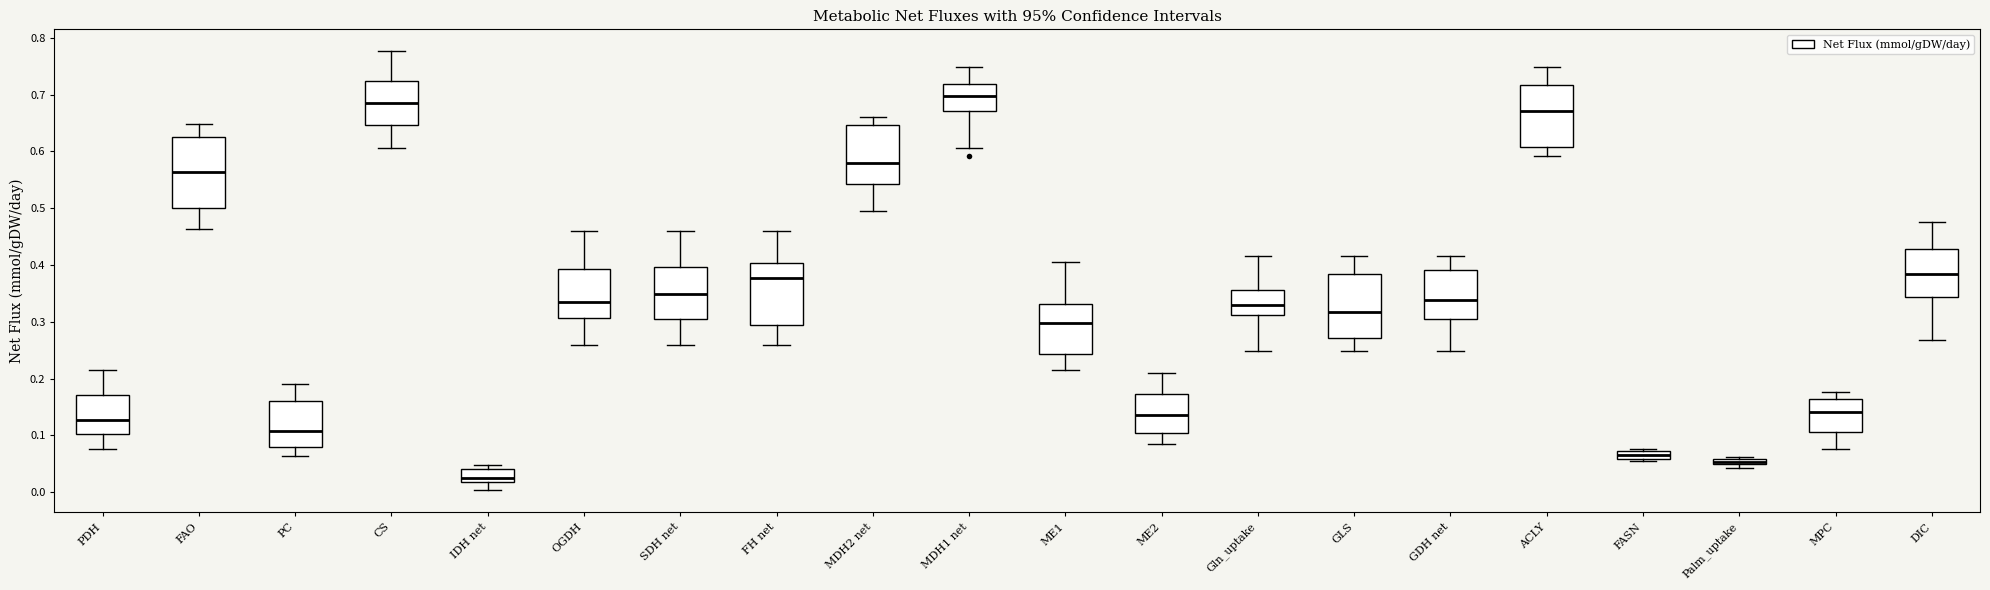

Where does the lower whisker of the box for OGDH end on the y-axis? The values are not printed on the chart, so give them approximately, as read against the axis.

0.26